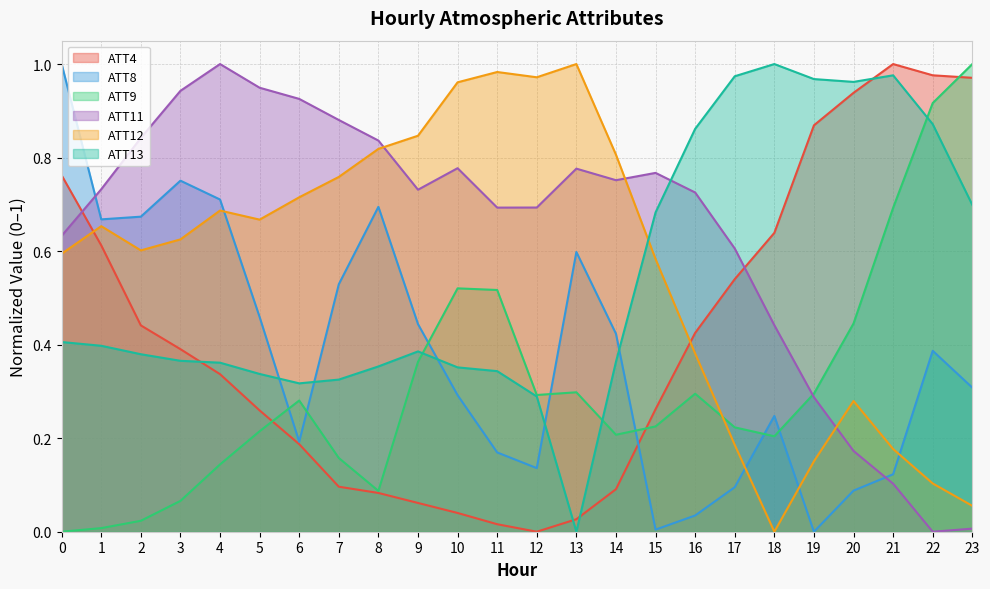

What is the sum of all ATT11 values?

15.3